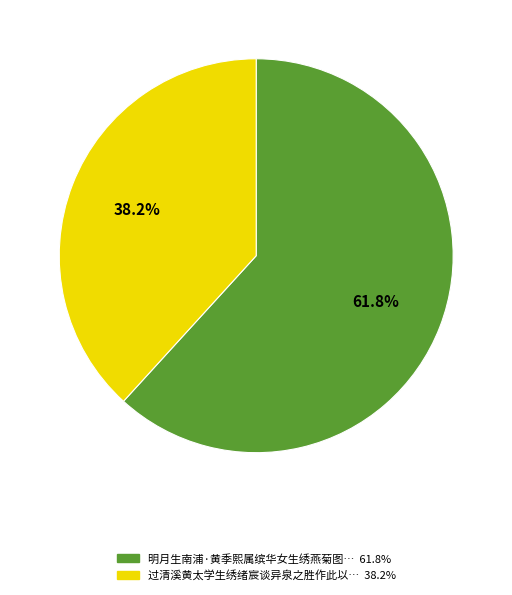

Is there any slice that represents more than half of the pie?

Yes